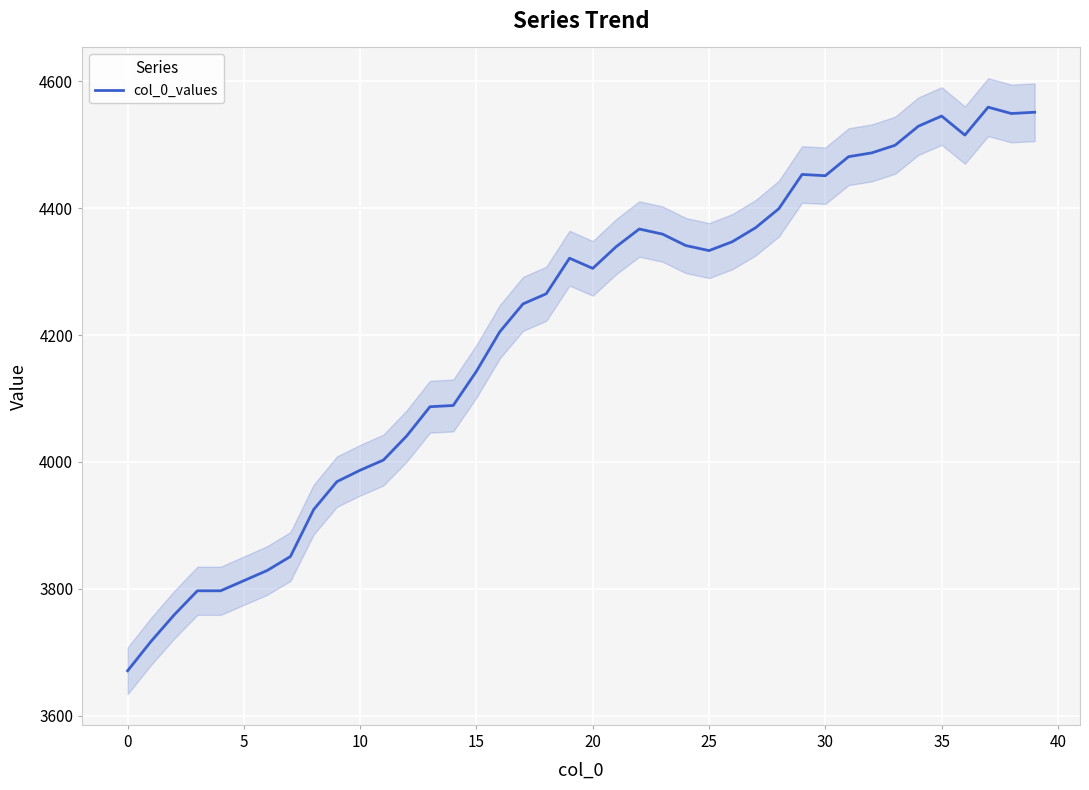

How many lines are shown in the chart?

1